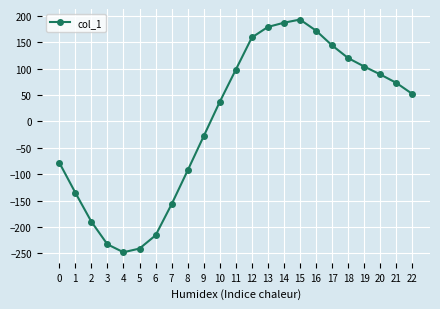

Reading left to right, extract all data points from this chart.

-78	-135	-190	-233	-248	-241	-216	-157	-93	-28	37	98	159	179	187	193	172	144	120	104	89	73	52